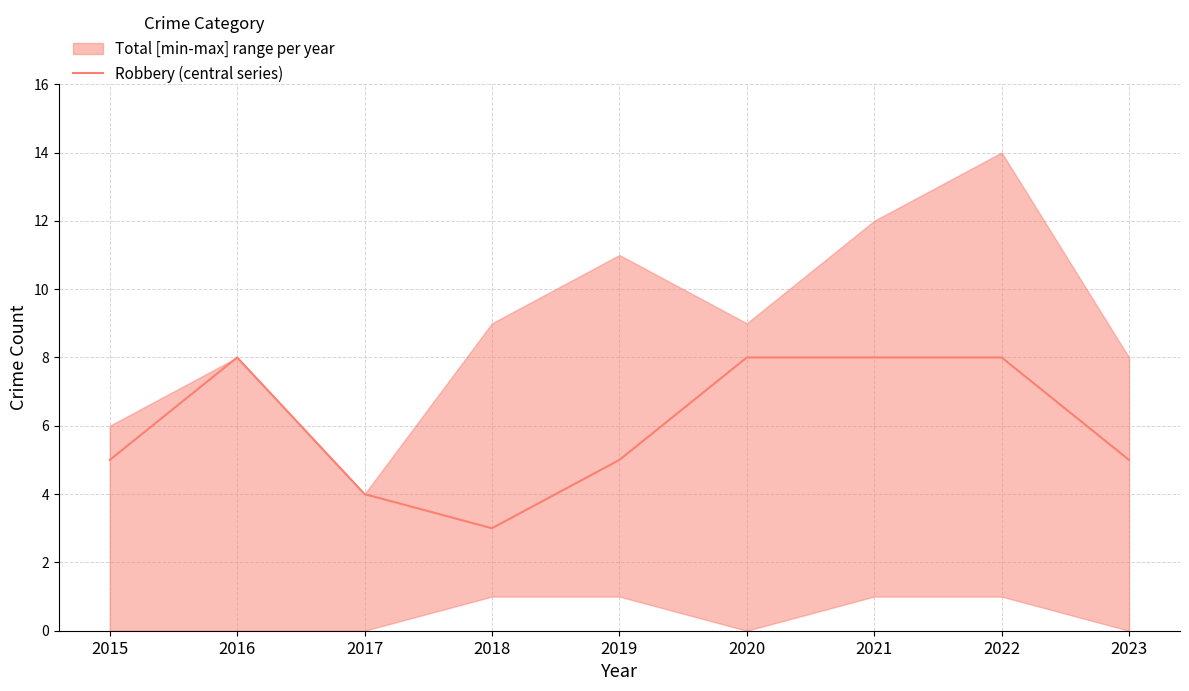

True or false: there are more than 0 points higher than both neighbors.

True